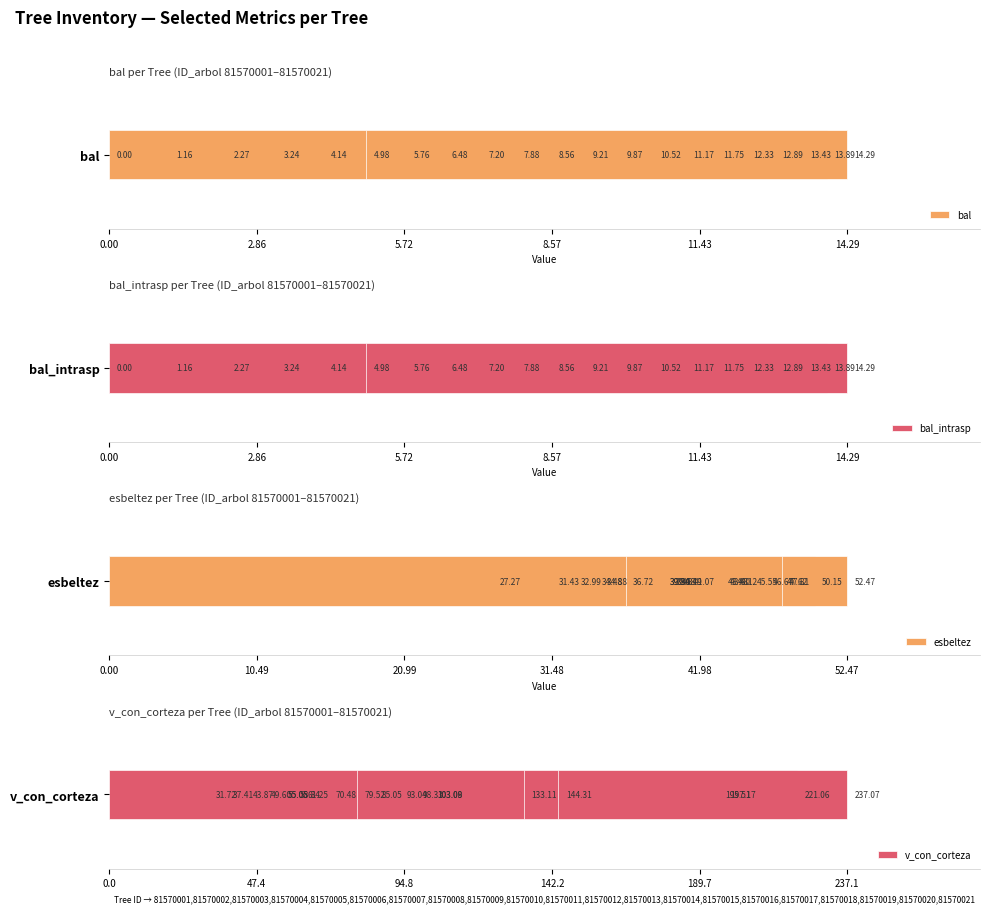

How many groups of bars are there?

21